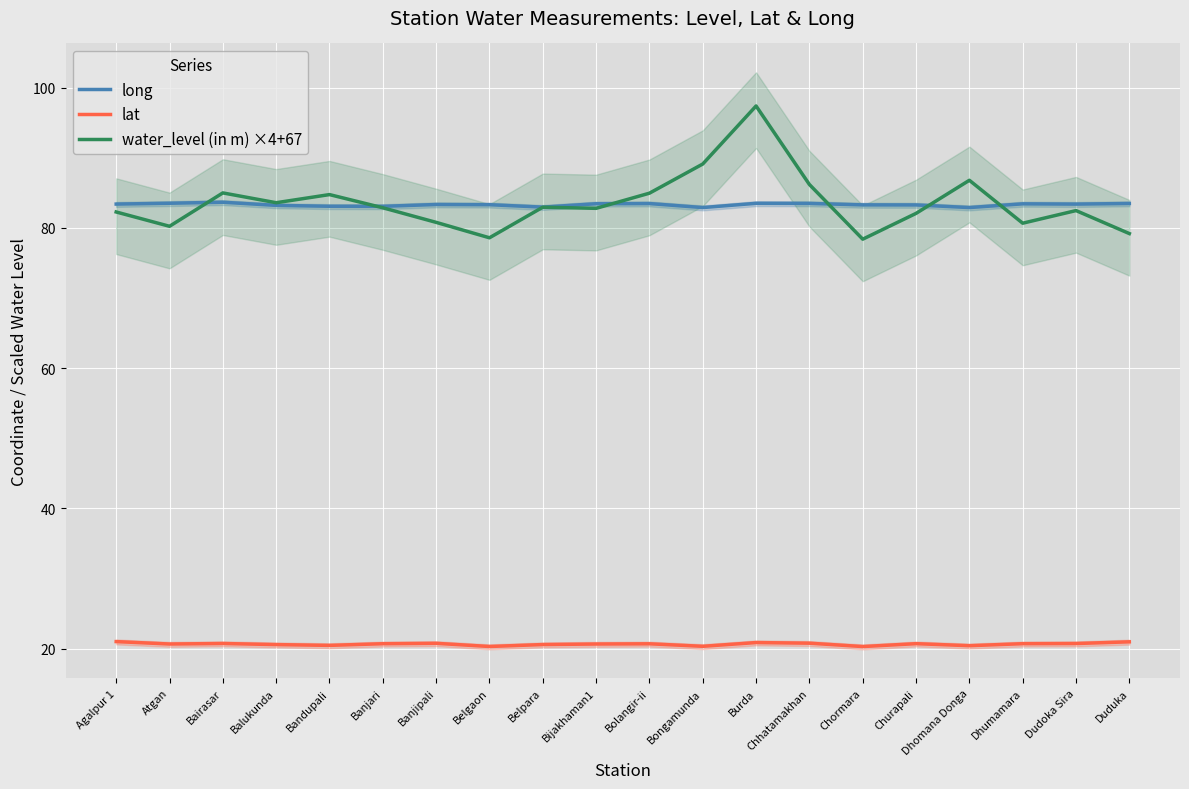

What is the difference between the maximum and minimum values in the lat series?

0.7